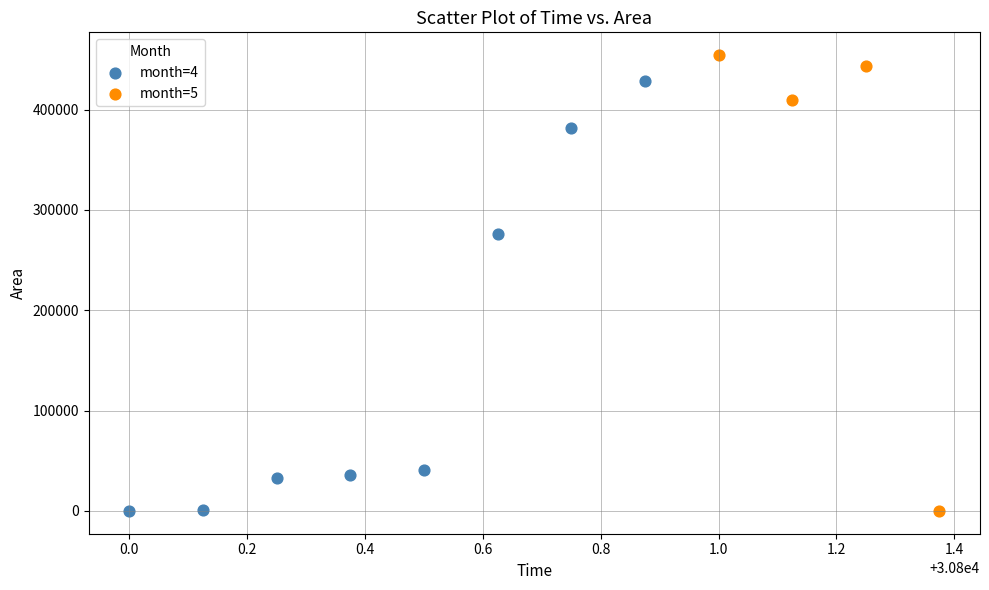

Which series has the widest spread of Y values?

month=5